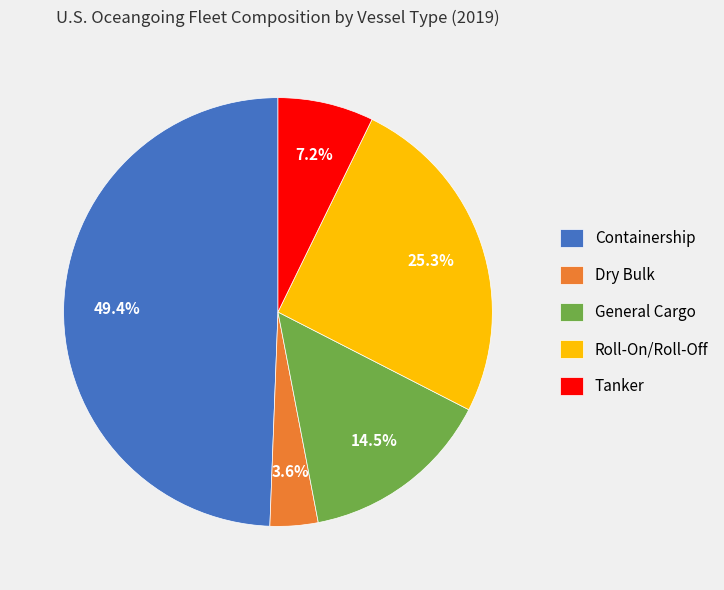

To the nearest percent, what is the difference between the largest and smallest slice percentages?

46%